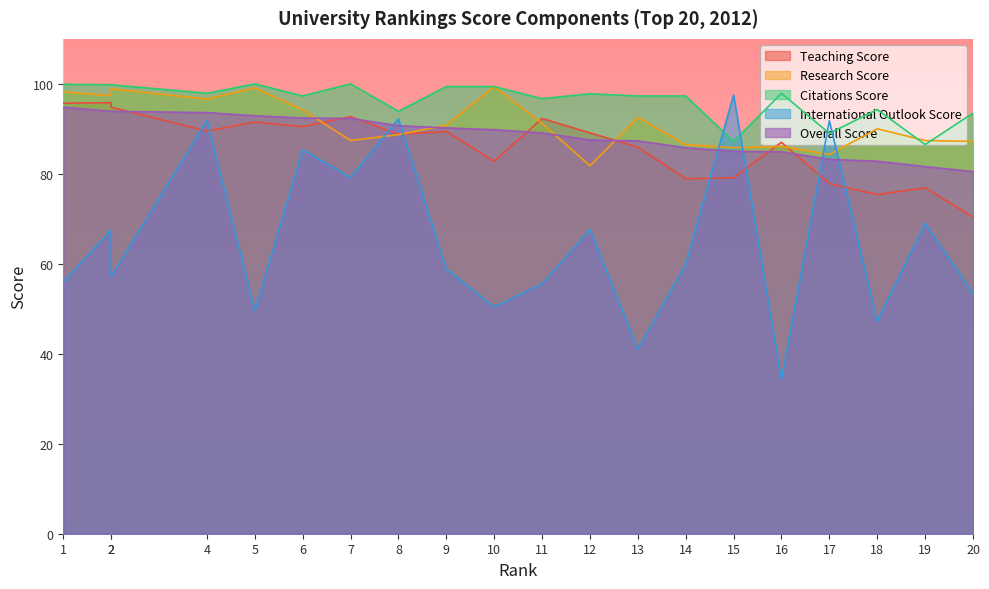

Rank the series at 19 from highest to lowest value.

research_score, citations_score, overall_score, teaching_score, international_outlook_score